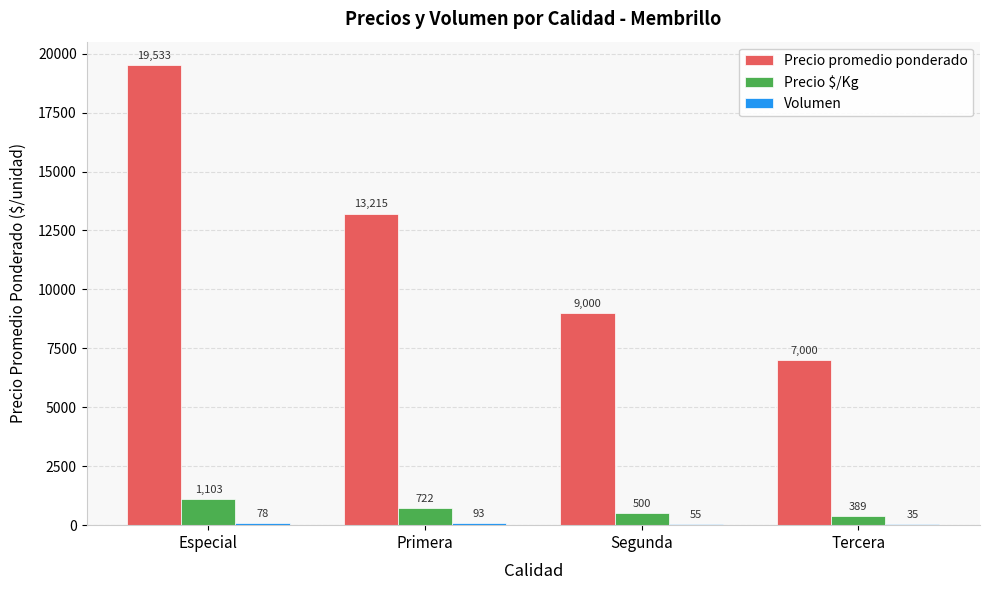

How many series are shown in this chart?

3